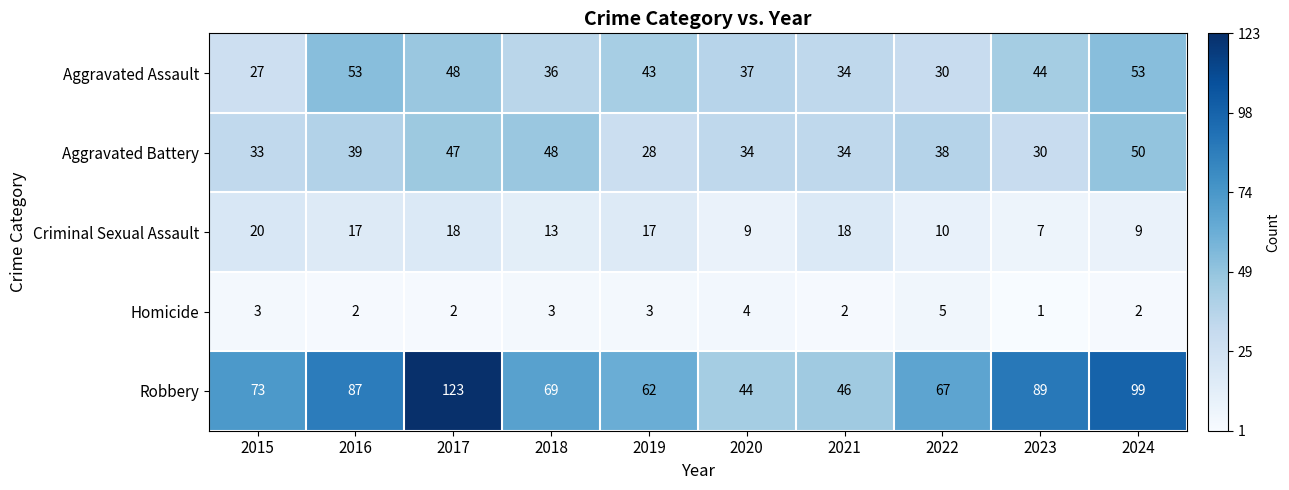

Is it true that Aggravated Battery equals 60 at 2021?

False